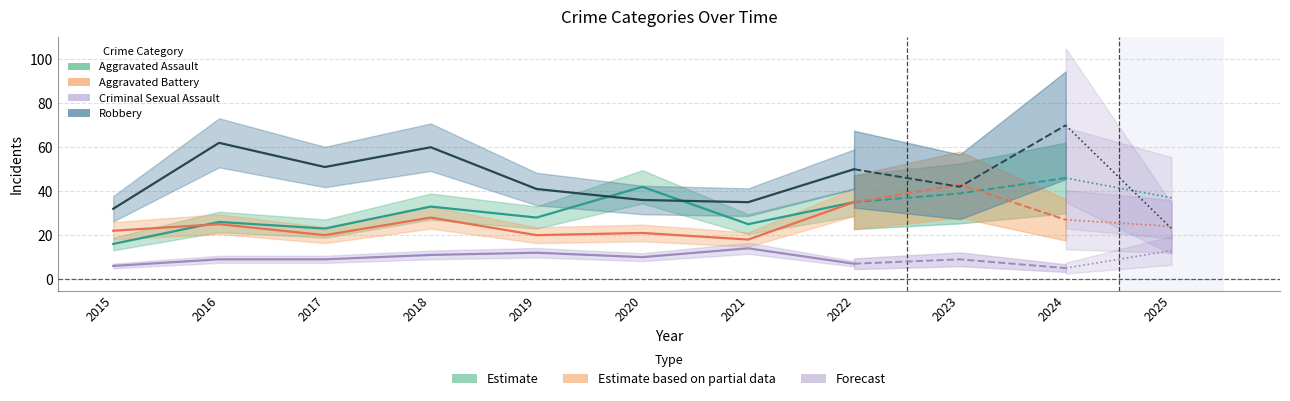

At which category does the chart reach its peak across all series?

2024